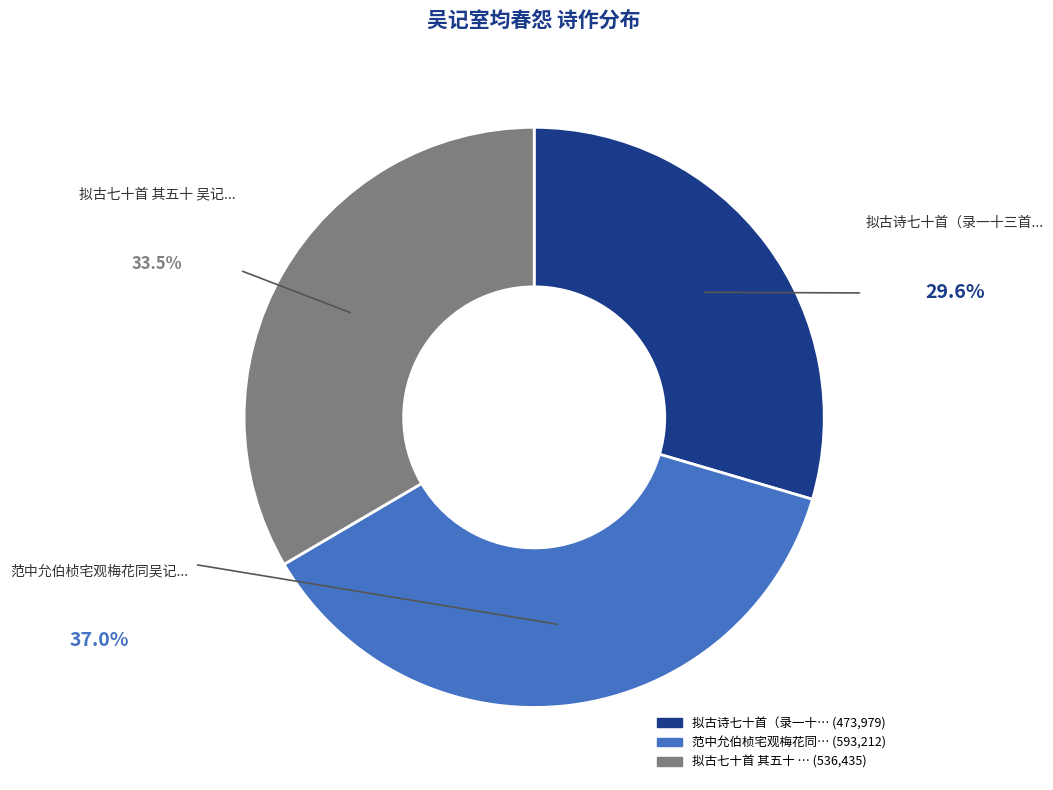

Is there a majority slice in this chart?

No